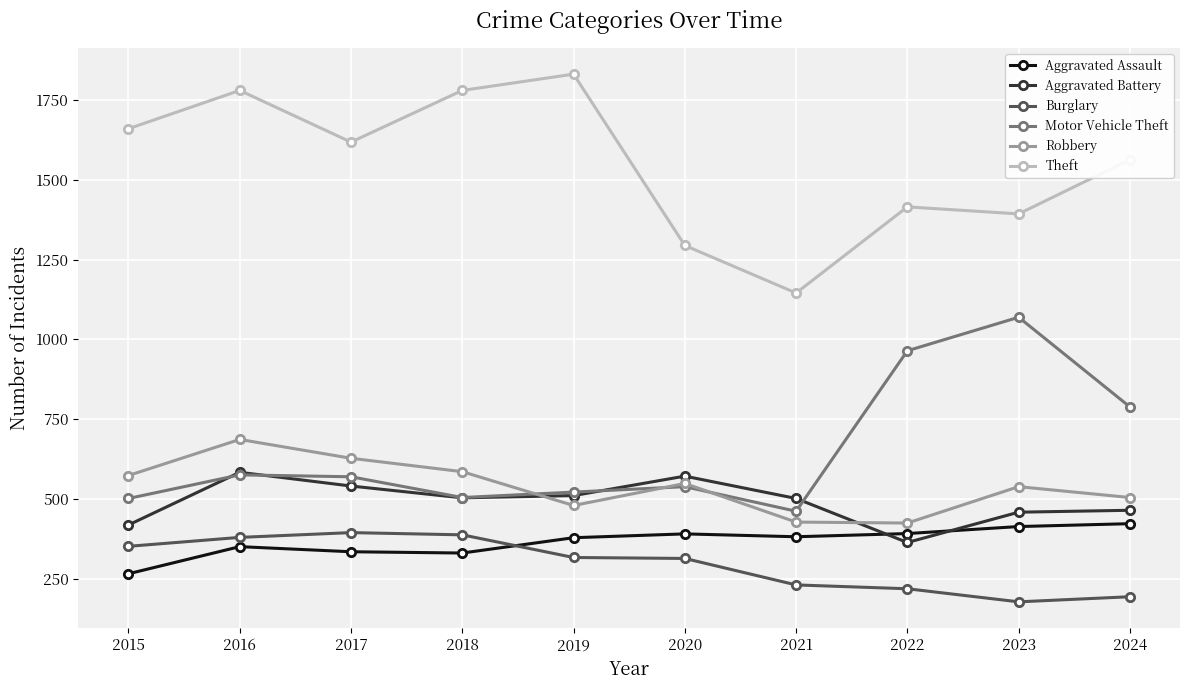

True or false: Aggravated Battery and Theft cross at least once.

False